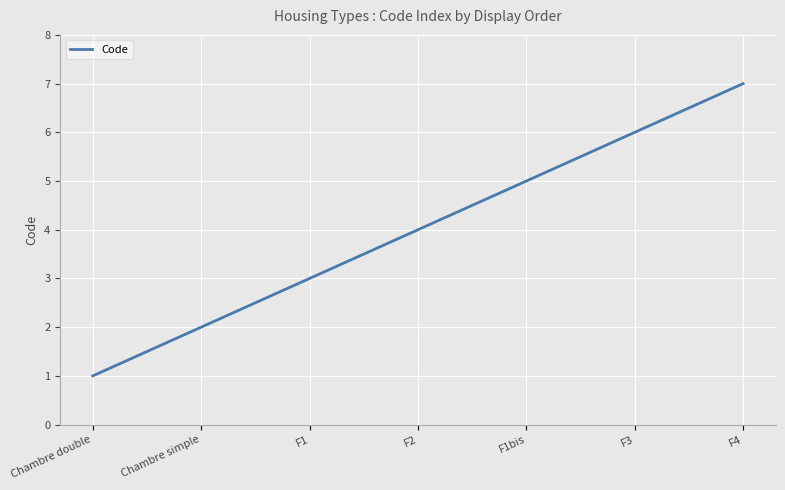

What is the difference between the values at F4 and F2?

3